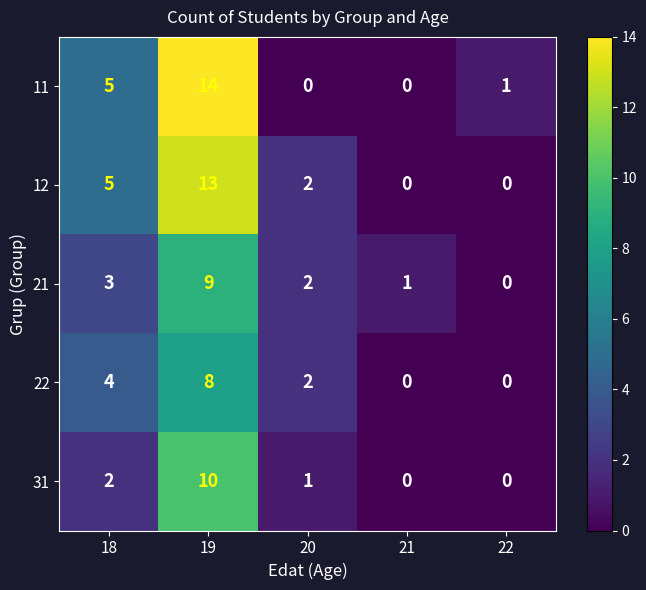

The 11 series shows 0 at 20. True or false?

True